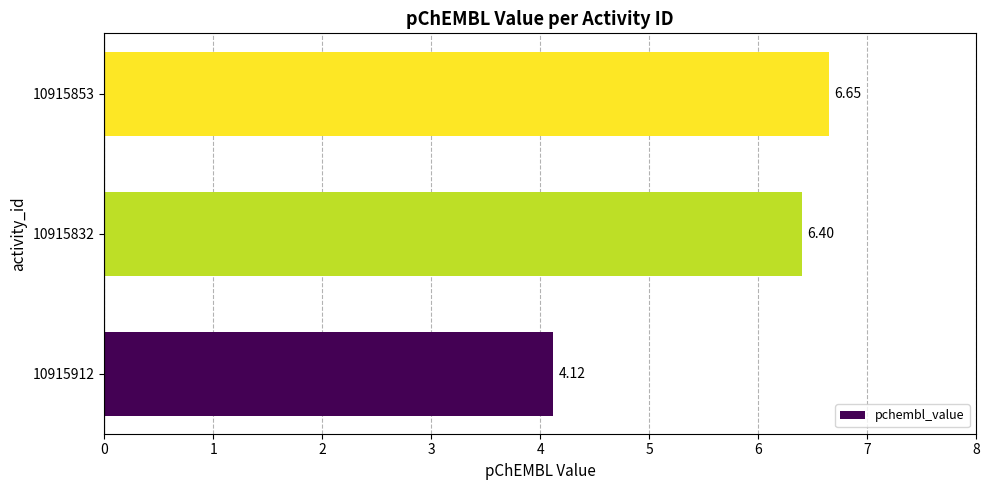

Count the number of data series in this chart.

1